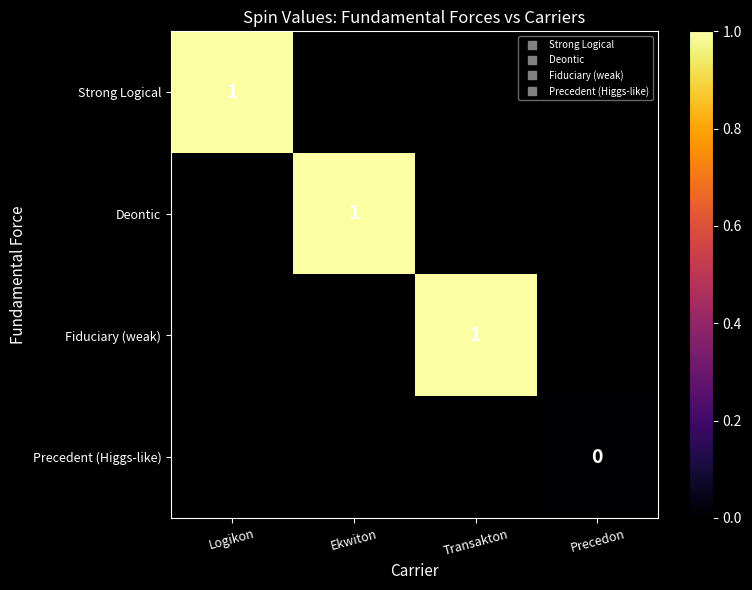

At Transakton, list the series in order from largest to smallest.

Strong Logical, Deontic, Fiduciary (weak), Precedent (Higgs-like)